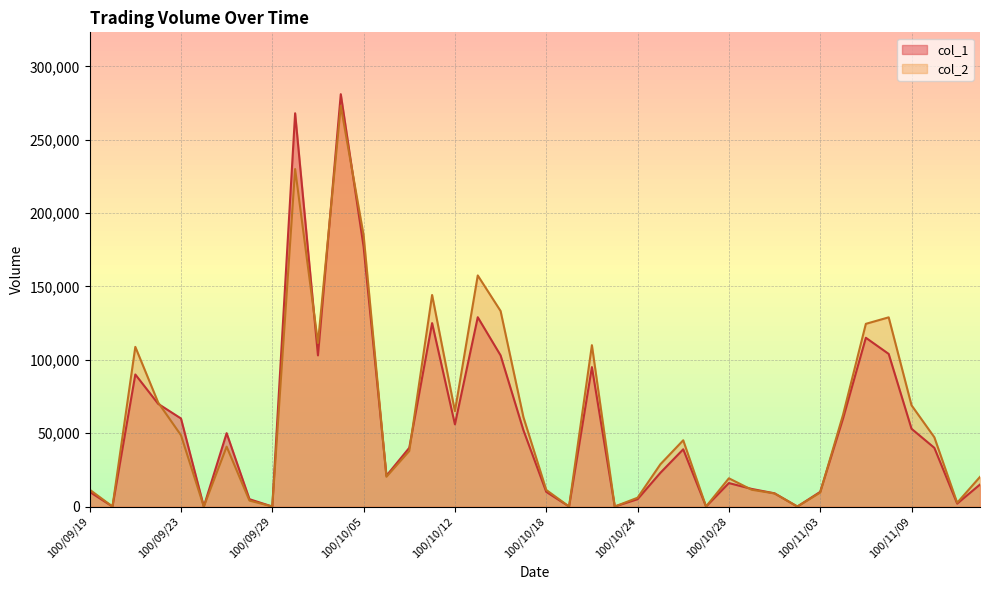

What are all the series names shown in the legend?

col_1, col_2